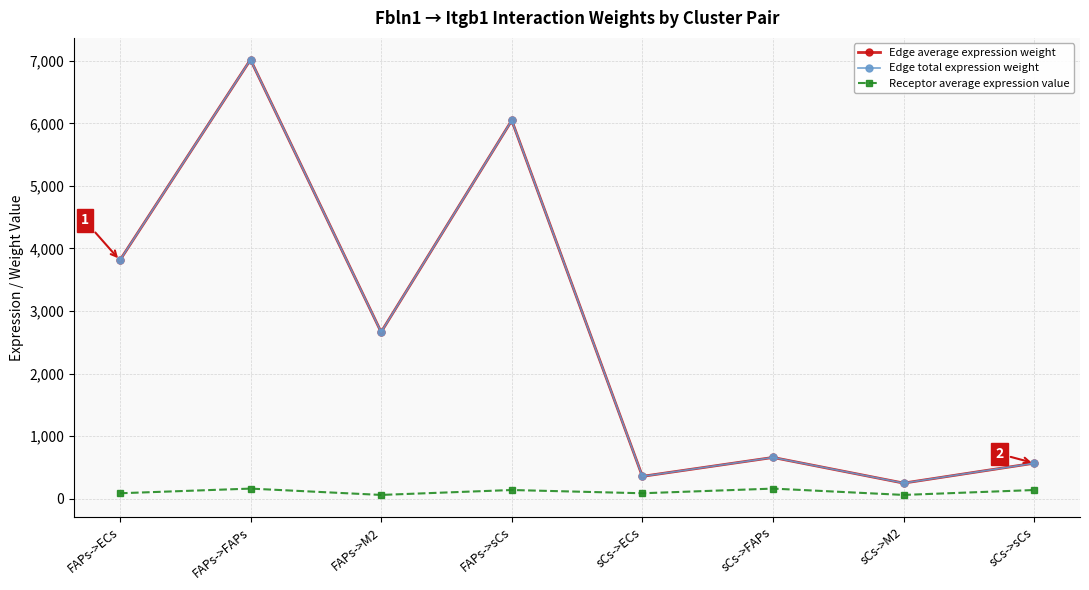

Is this an area chart (filled region under the line)?

No